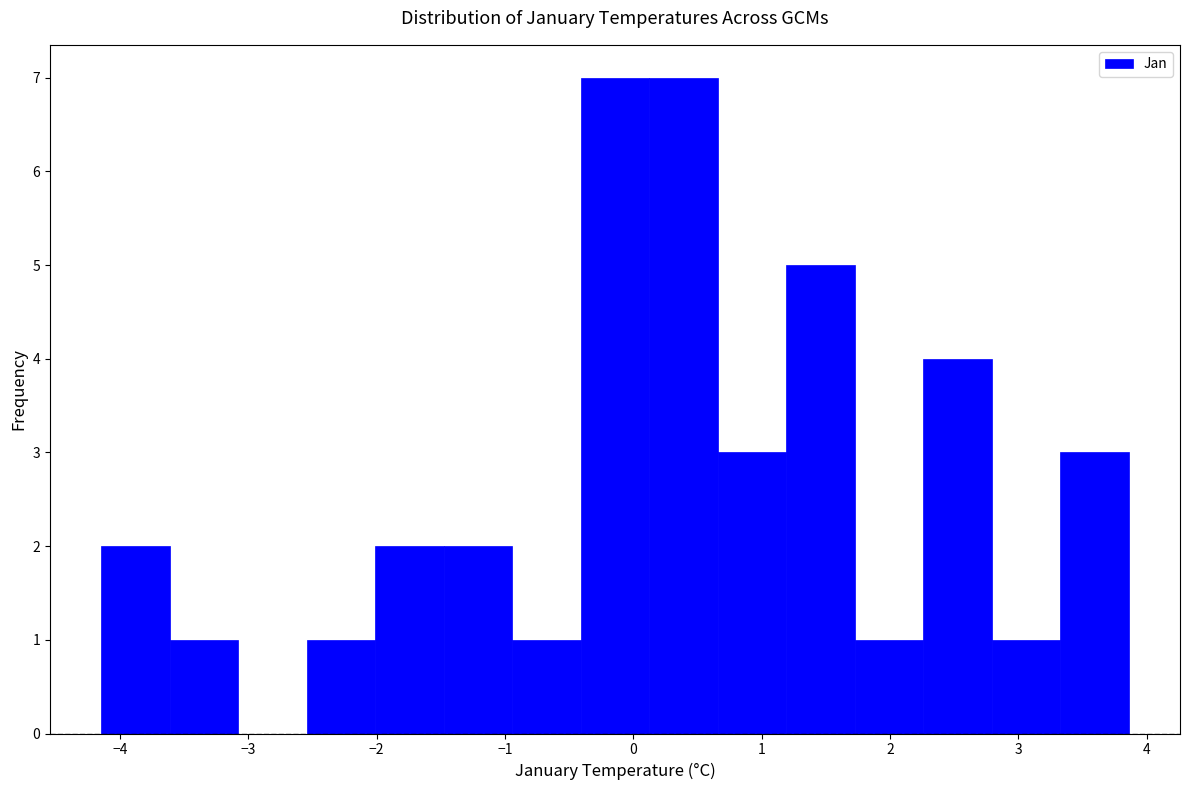

Reading left to right, list every bar in this chart as the range it spans on the x-axis followed by its height. Neither the bar edges nor the heights are printed on the chart, so give them approximately, as read against the axes.

-4.1 to -3.6: 2
-3.6 to -3.1: 1
-3.1 to -2.5: 0
-2.5 to -2.0: 1
-2.0 to -1.5: 2
-1.5 to -0.9: 2
-0.9 to -0.4: 1
-0.4 to 0.1: 7
0.1 to 0.7: 7
0.7 to 1.2: 3
1.2 to 1.7: 5
1.7 to 2.3: 1
2.3 to 2.8: 4
2.8 to 3.3: 1
3.3 to 3.9: 3